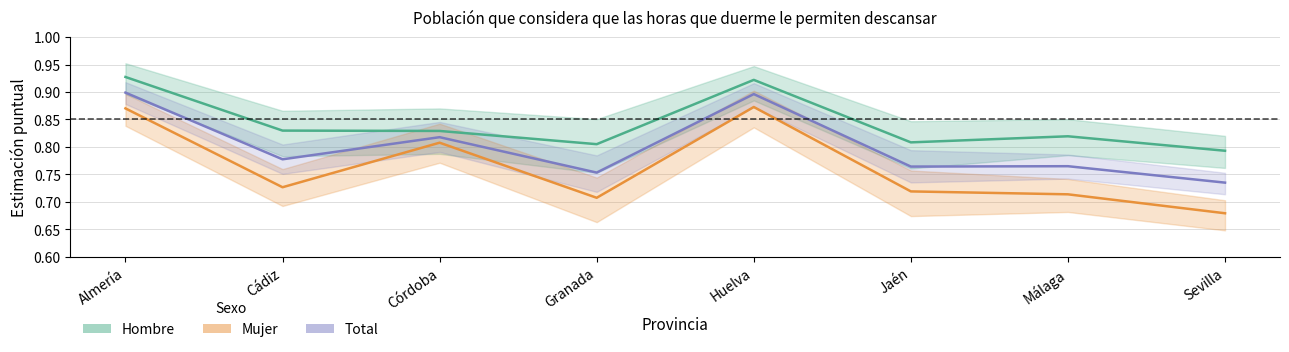

In Mujer, how many points are lower than both neighbors (excluding endpoints)?

2